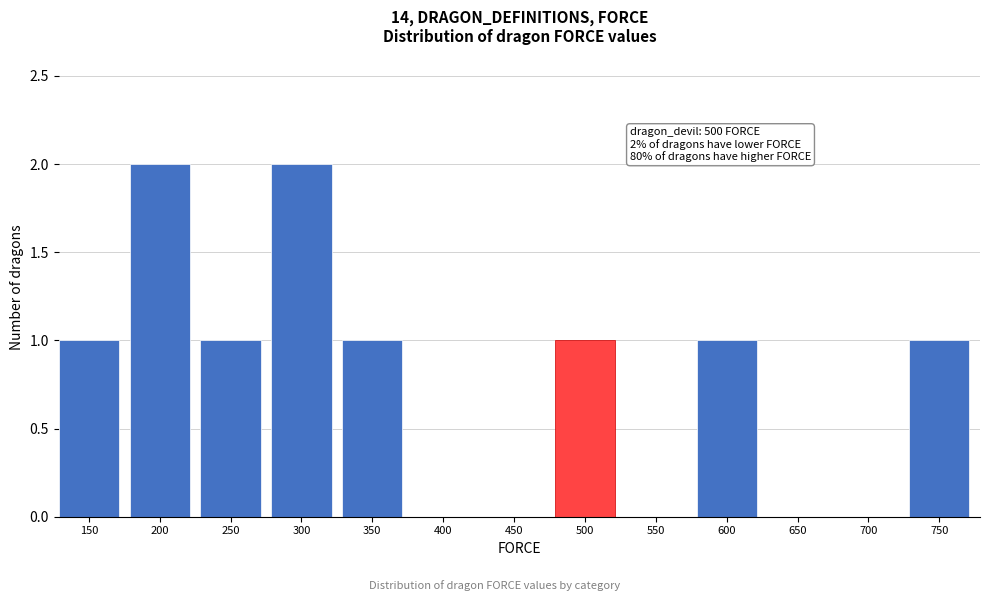

Reading right to left, extract all data points from this chart.

750=1	700=0	650=0	600=1	550=0	500=1	450=0	400=0	350=1	300=2	250=1	200=2	150=1